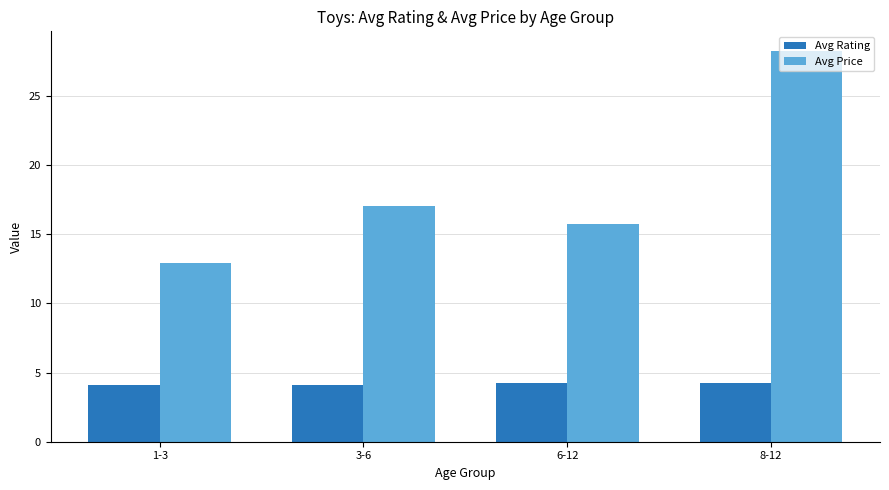

What value does the Avg Price series have at 6-12?

15.8